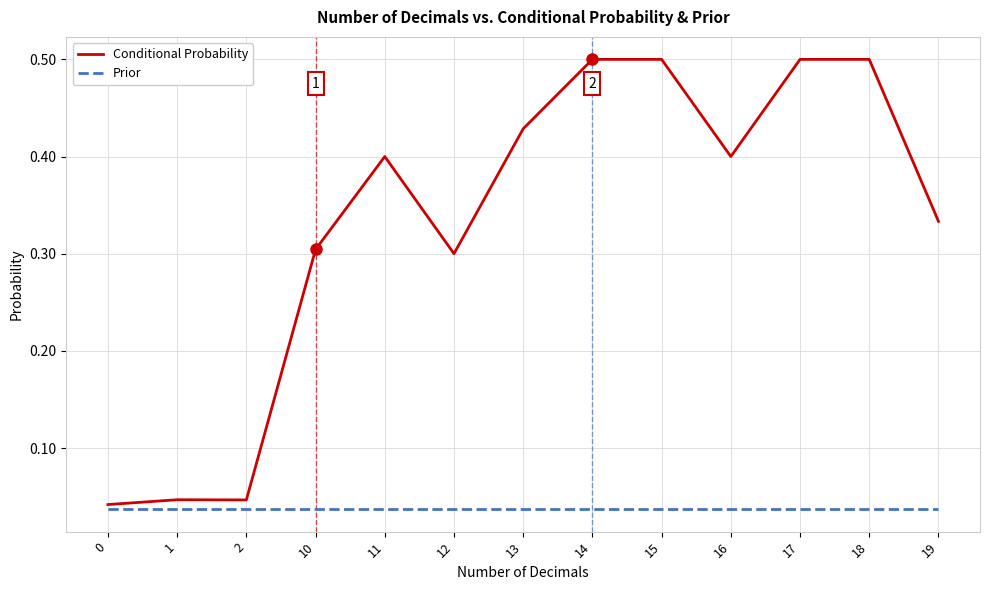

Which series has the largest total across all categories?

Conditional Probability